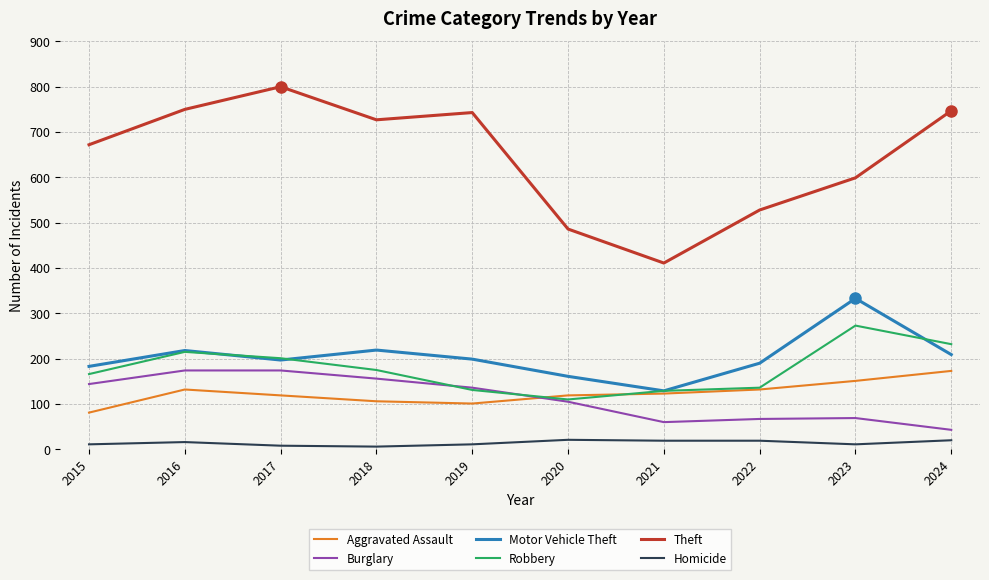

Which series has the largest range (max minus min)?

Theft